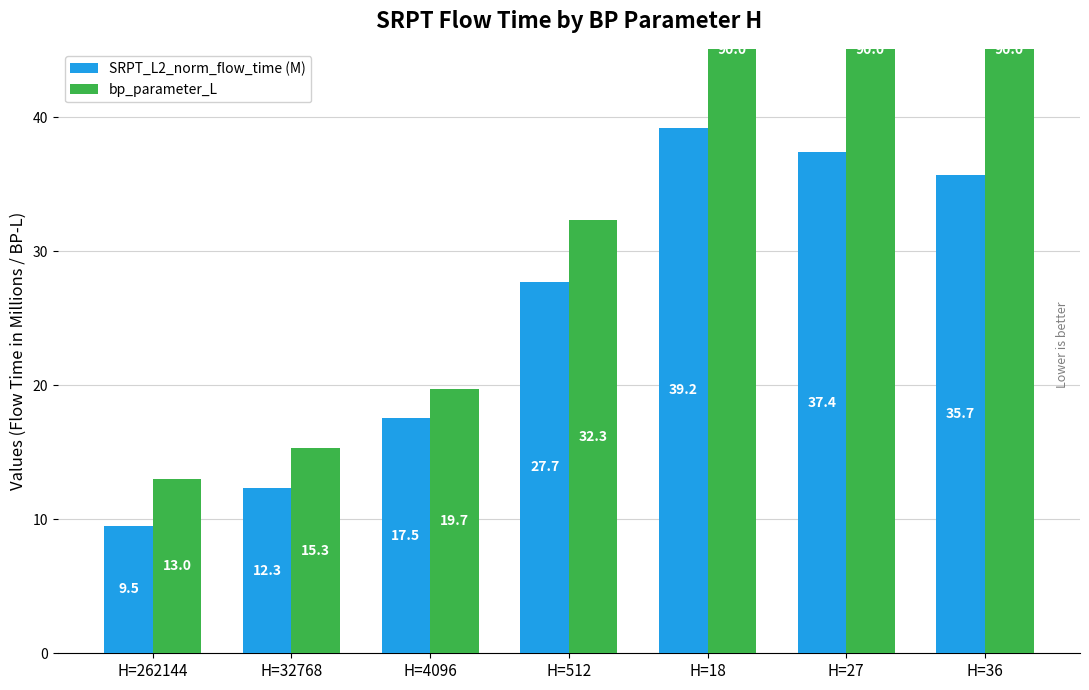

The value of SRPT_L2_norm_flow_time (M) at H=36 is 7.4. True or false?

False